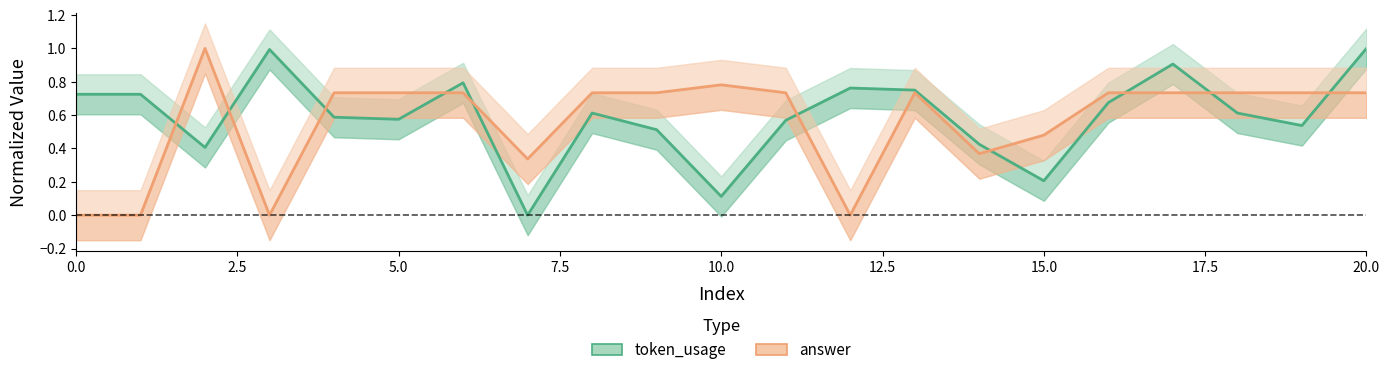

What is the highest value of the token_usage series?

1.0